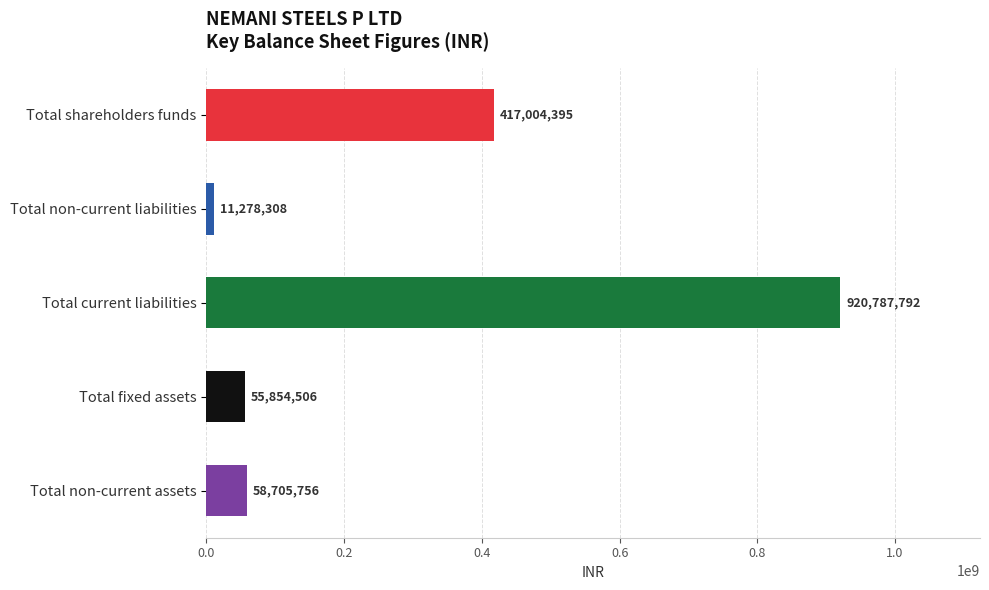

The chart shows a value of 920787792 at Total current liabilities. True or false?

True